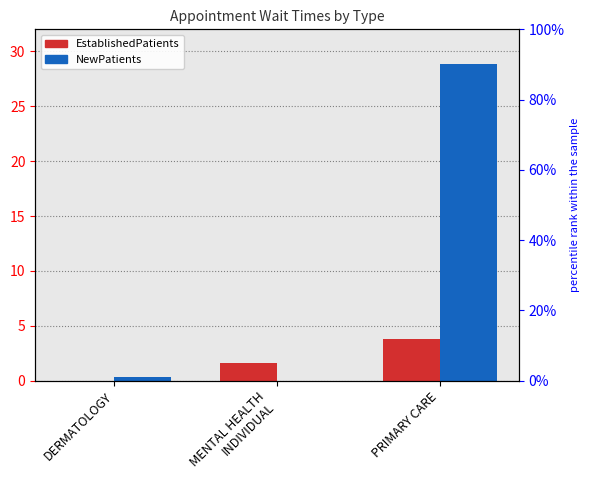

Reading right to left, transcribe all the data shown in this chart.

EstablishedPatients: PRIMARY CARE=3.8	MENTAL HEALTH
INDIVIDUAL=1.6	DERMATOLOGY=0.0
NewPatients: PRIMARY CARE=28.8	MENTAL HEALTH
INDIVIDUAL=0.0	DERMATOLOGY=0.3